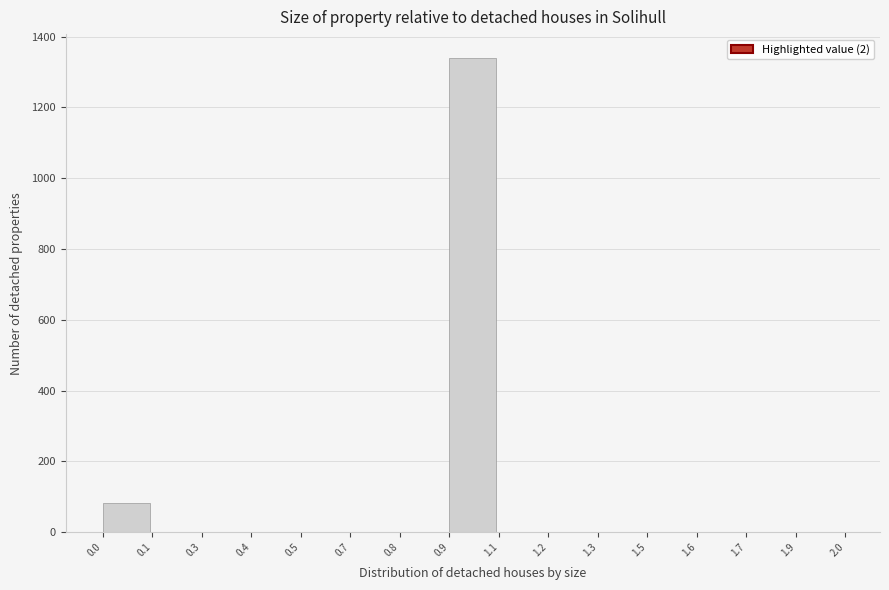

Approximately how many times larger is the value at 0.9 compared to 0.0?

16.5